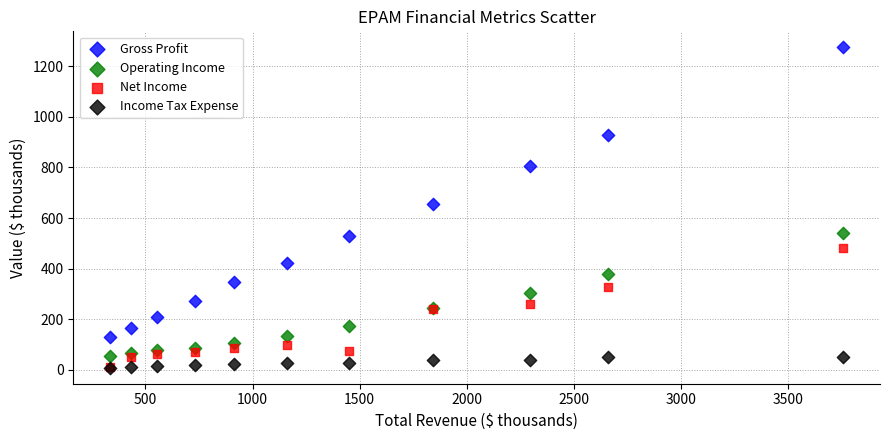

Which series reaches the maximum Y coordinate?

Gross Profit